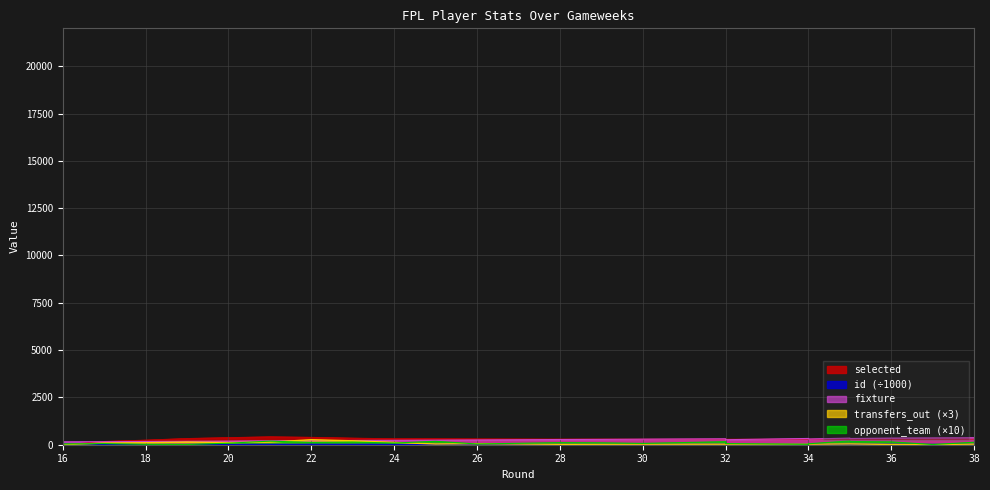

How many lines are shown in the chart?

5